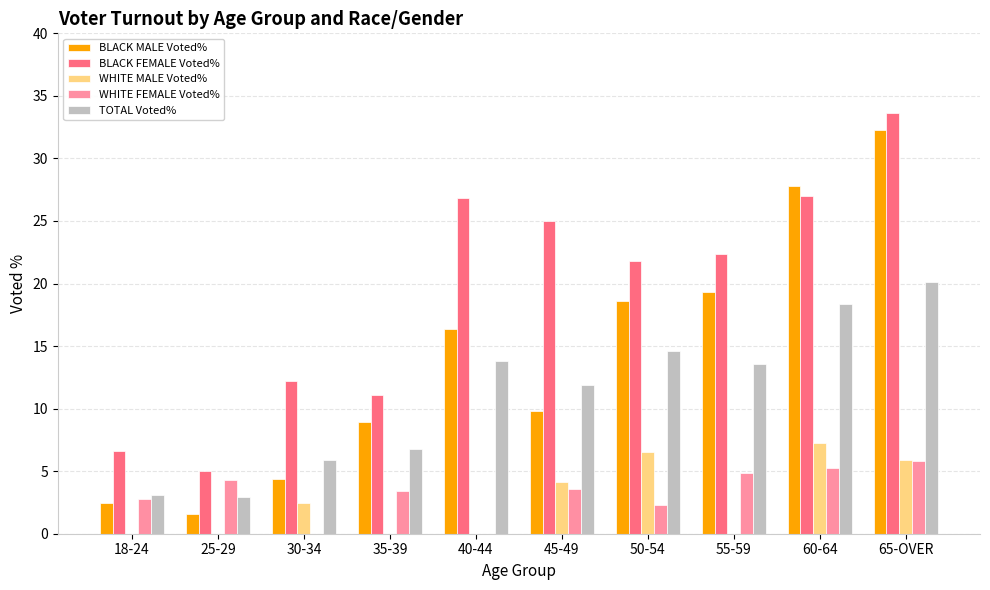

At which label does WHITE MALE Voted% first exceed 2?

30-34